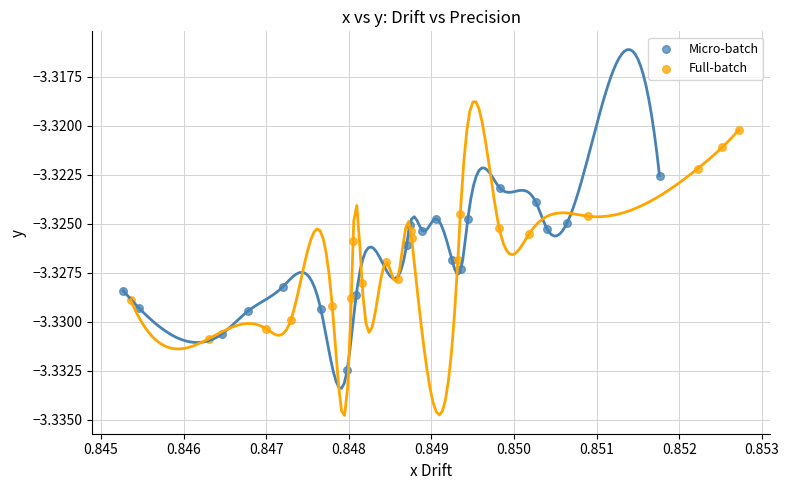

Which series contains the highest Y value?

Full-batch